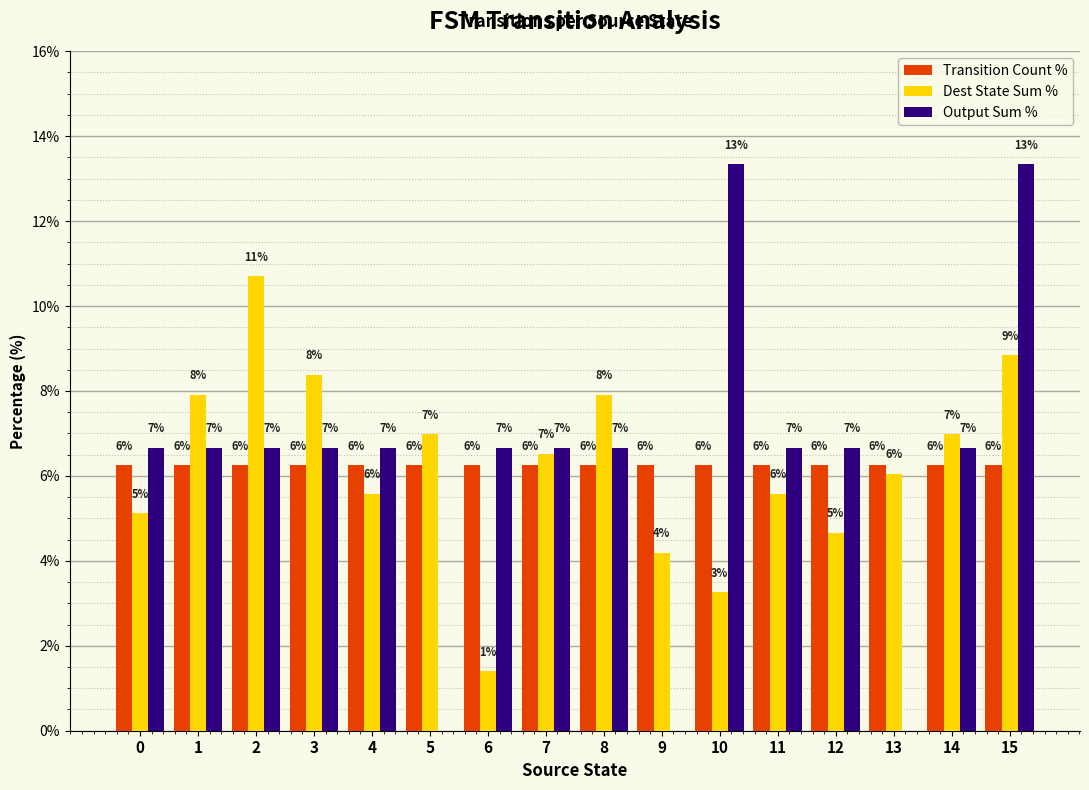

At which label does Dest State Sum % reach its peak?

2